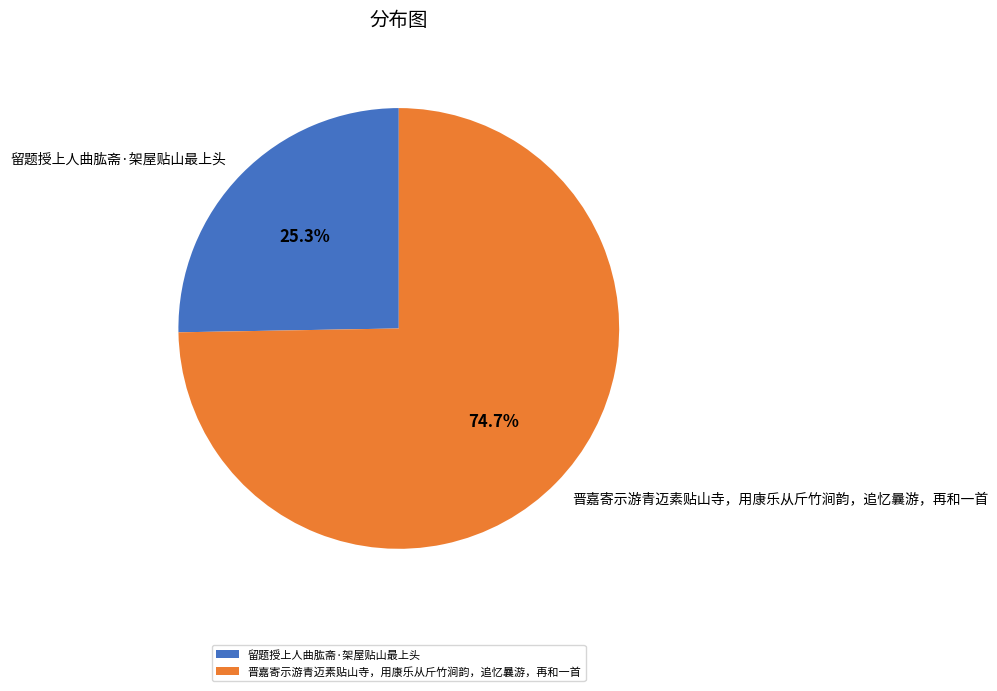

How many segments does this pie chart have?

2